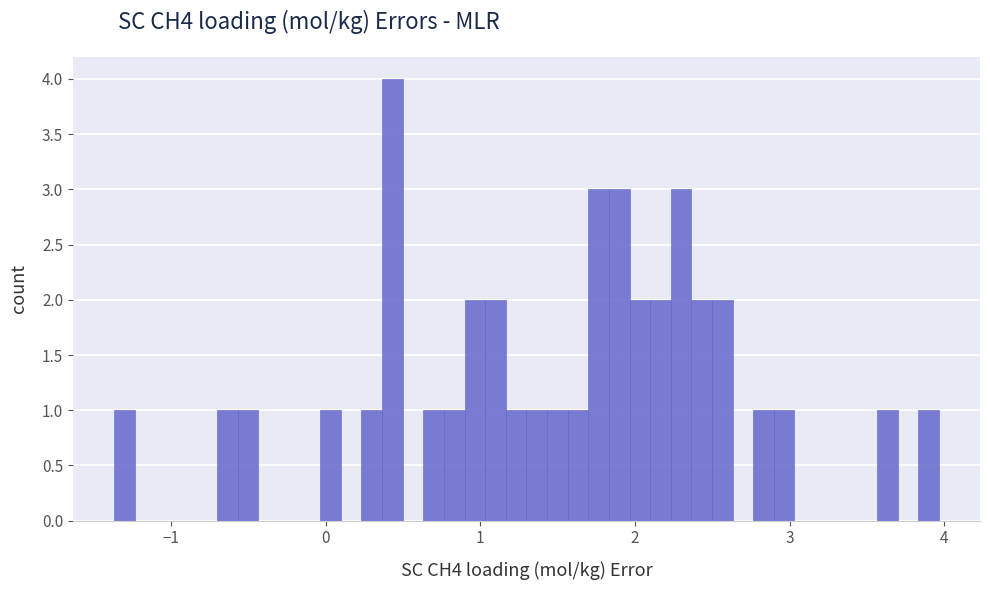

Read against the x-axis, roughly where is the centre of the tallest bar?

0.4